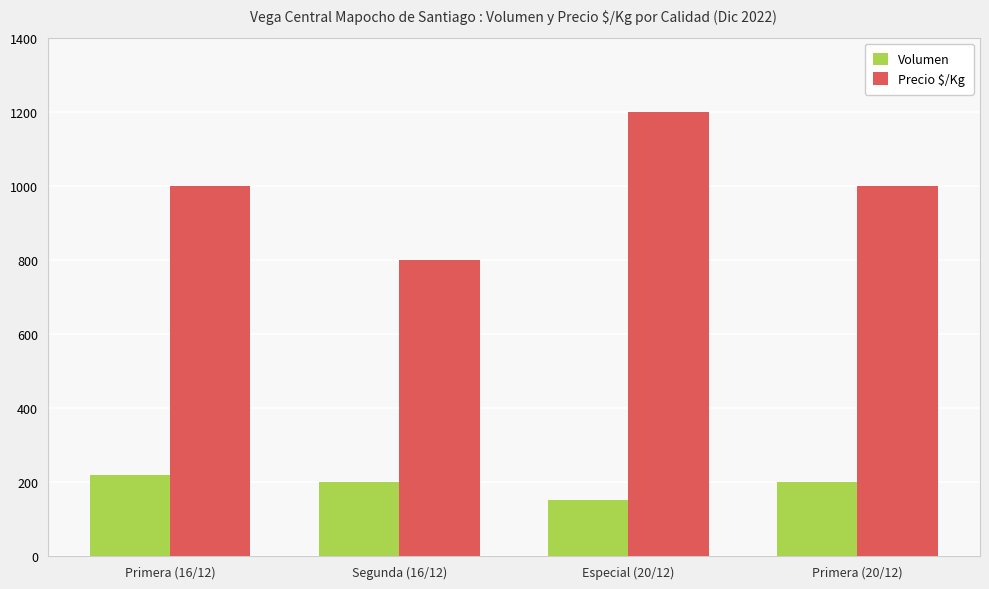

What is the difference between the maximum and second lowest values in the Precio $/Kg series?

200